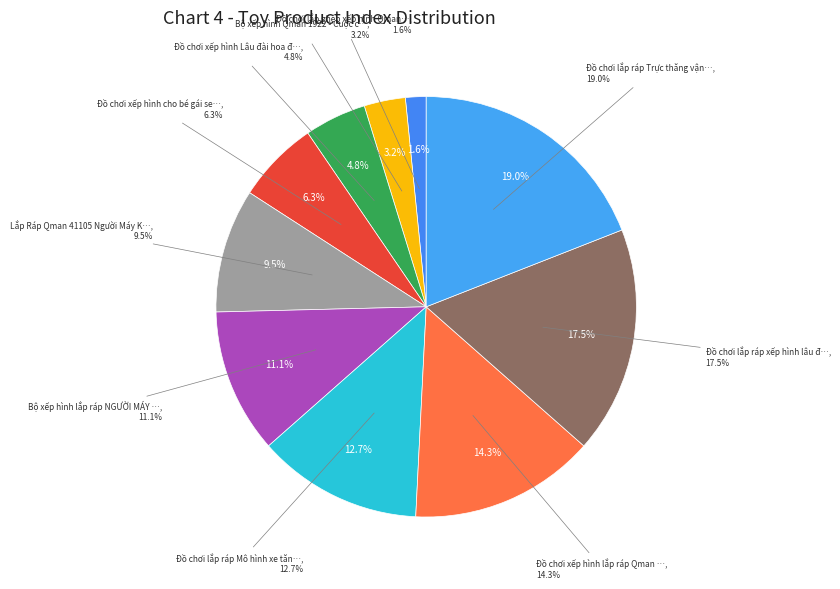

What percentage is the Đồ chơi lắp ghép xếp hình Qman 2613 slice, to the nearest percent?

2%